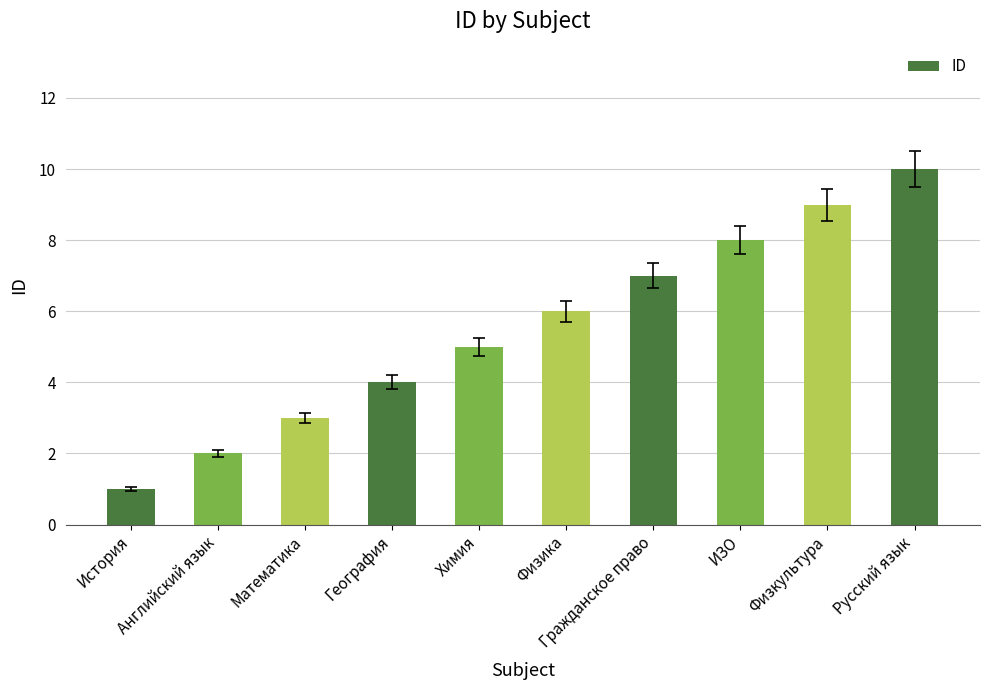

The value at География is 4. True or false?

True